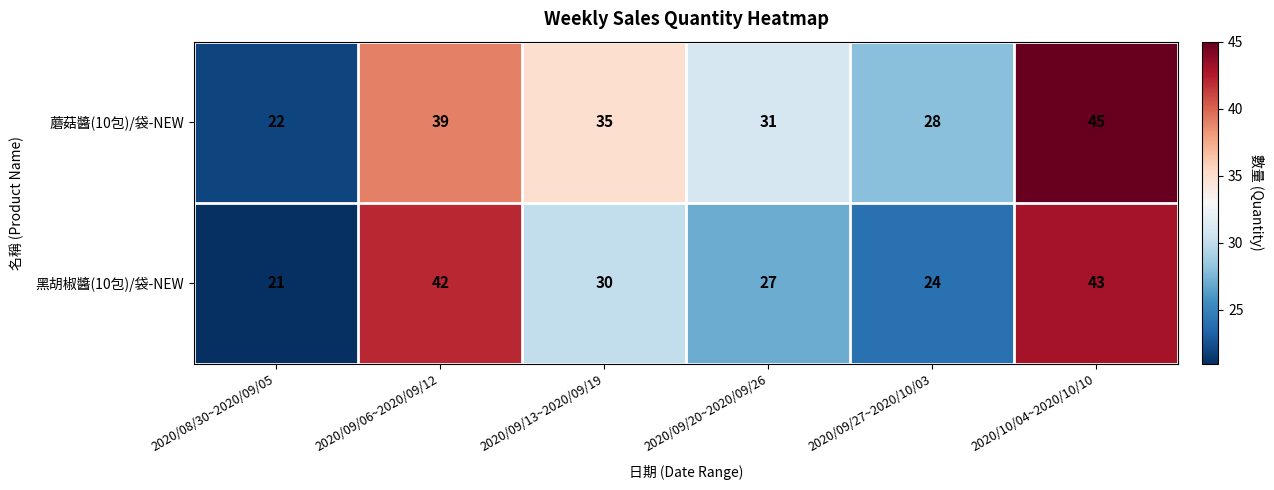

Count the number of categories in the chart.

6